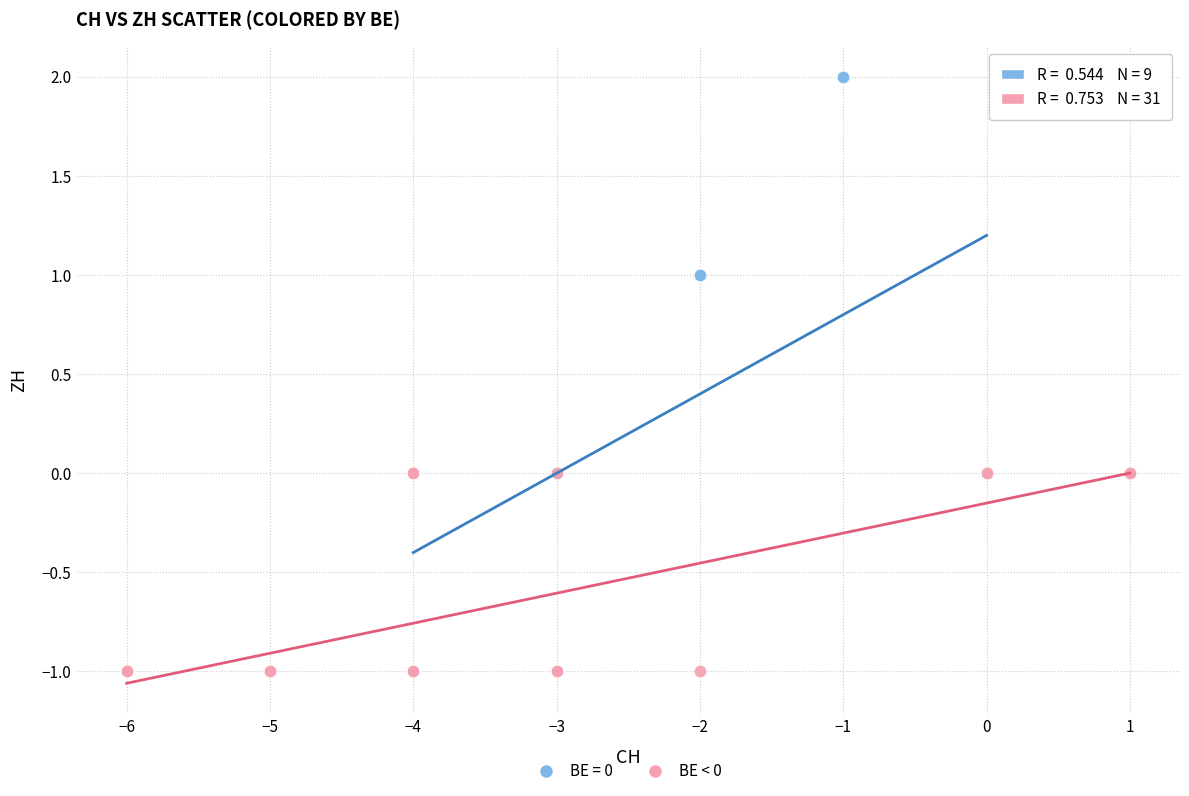

Which series reaches the maximum Y coordinate?

BE = 0